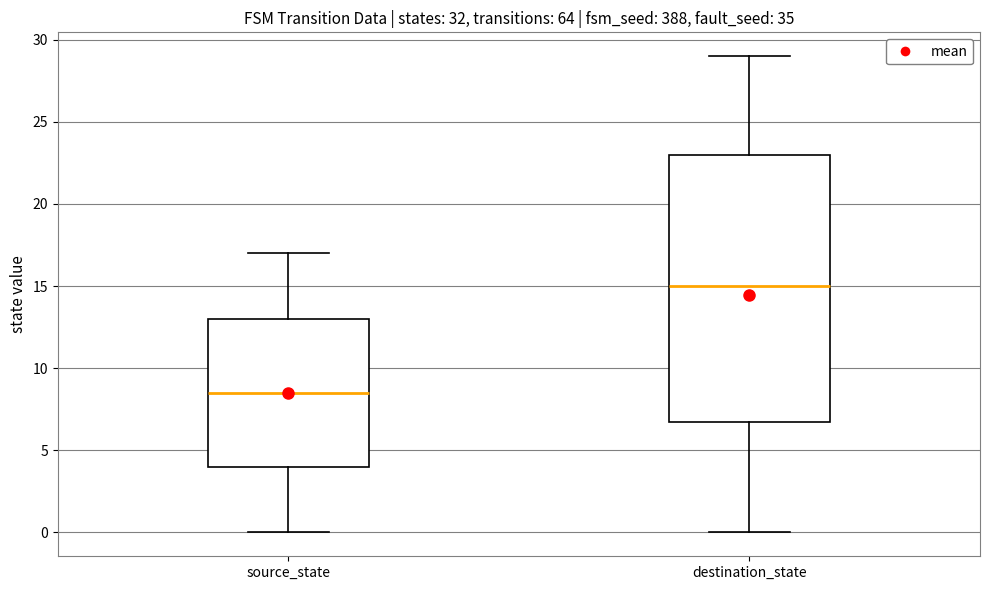

Comparing the boxes themselves (not the whiskers), which one is the tallest?

destination_state